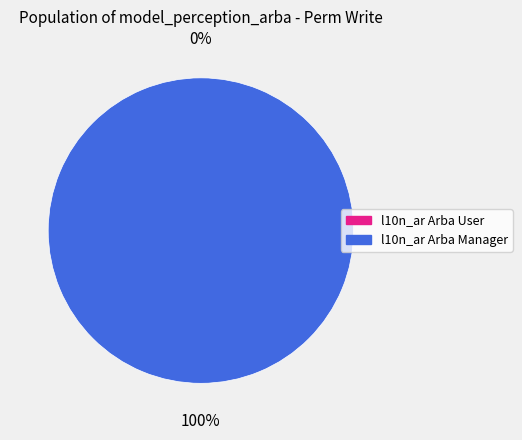

How many slices are in this pie chart?

2